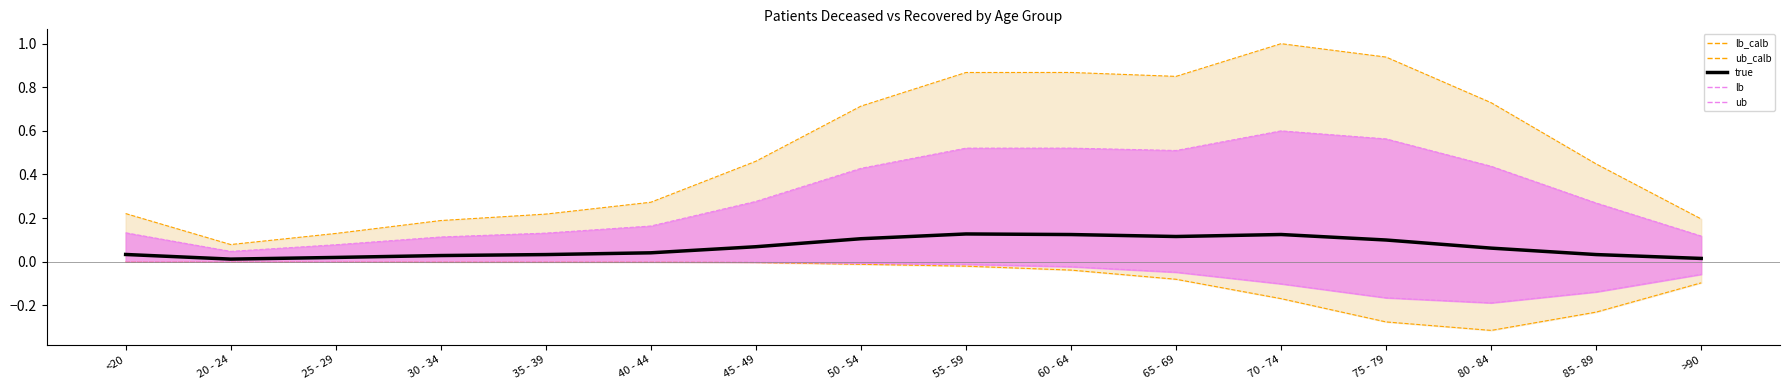

What is the label of the 5th point from the right?

70 - 74